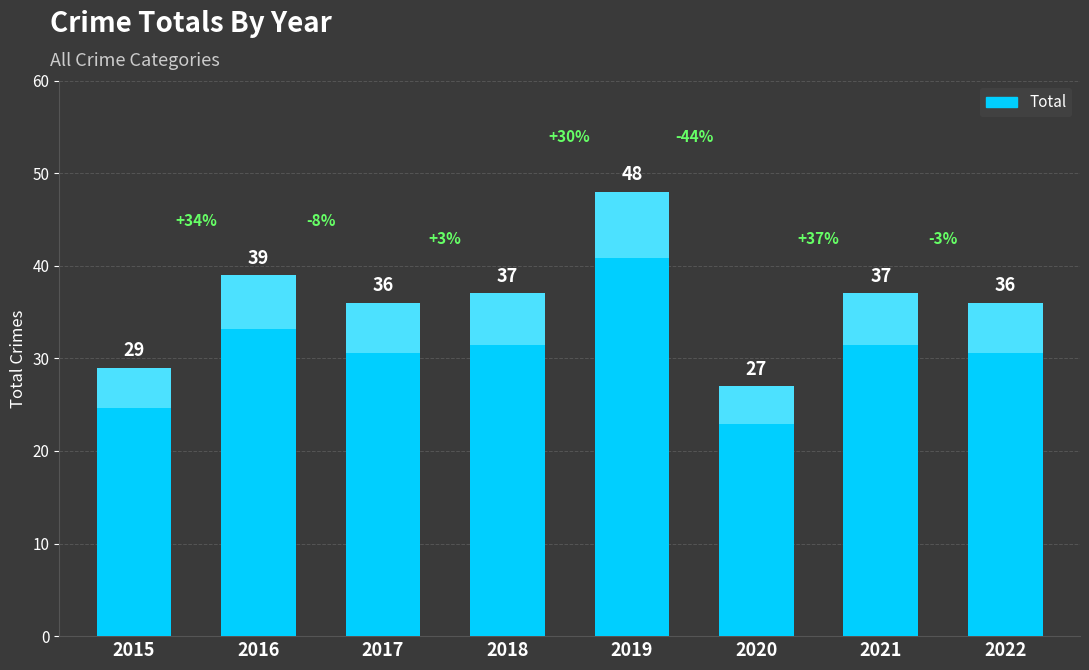

Reading left to right, extract all data points from this chart.

2015=29	2016=39	2017=36	2018=37	2019=48	2020=27	2021=37	2022=36